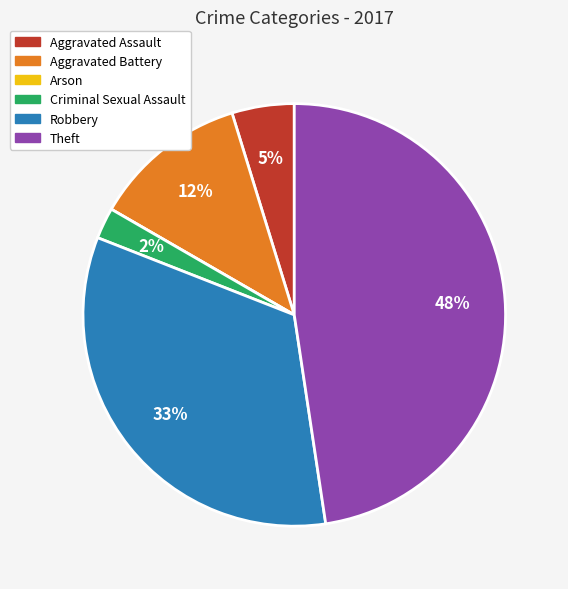

Is there a majority slice in this chart?

No